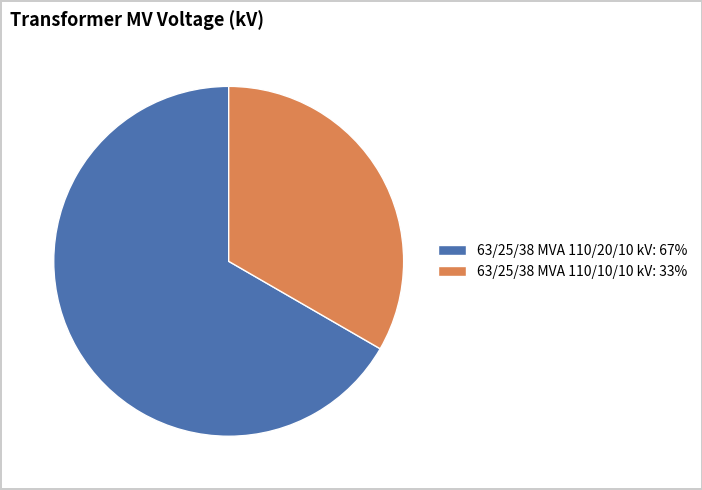

Which slice is the smallest?

63/25/38 MVA 110/10/10 kV